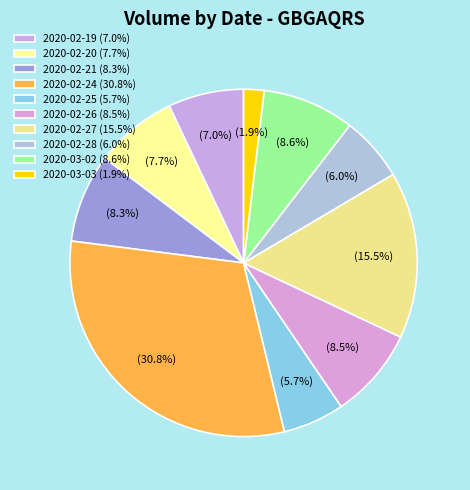

To the nearest percent, what is the average slice percentage?

10%